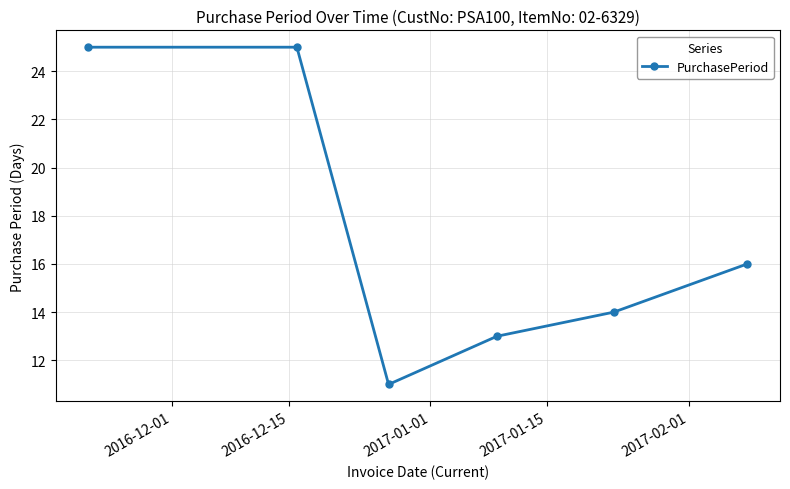

Reading right to left, transcribe all the data shown in this chart.

16	14	13	11	25	25